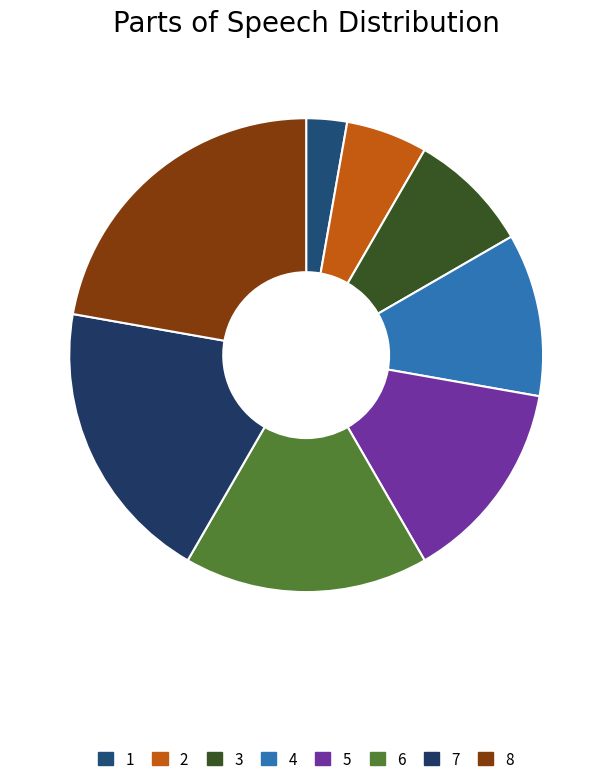

What is the change in value from 3 to 4?

+1